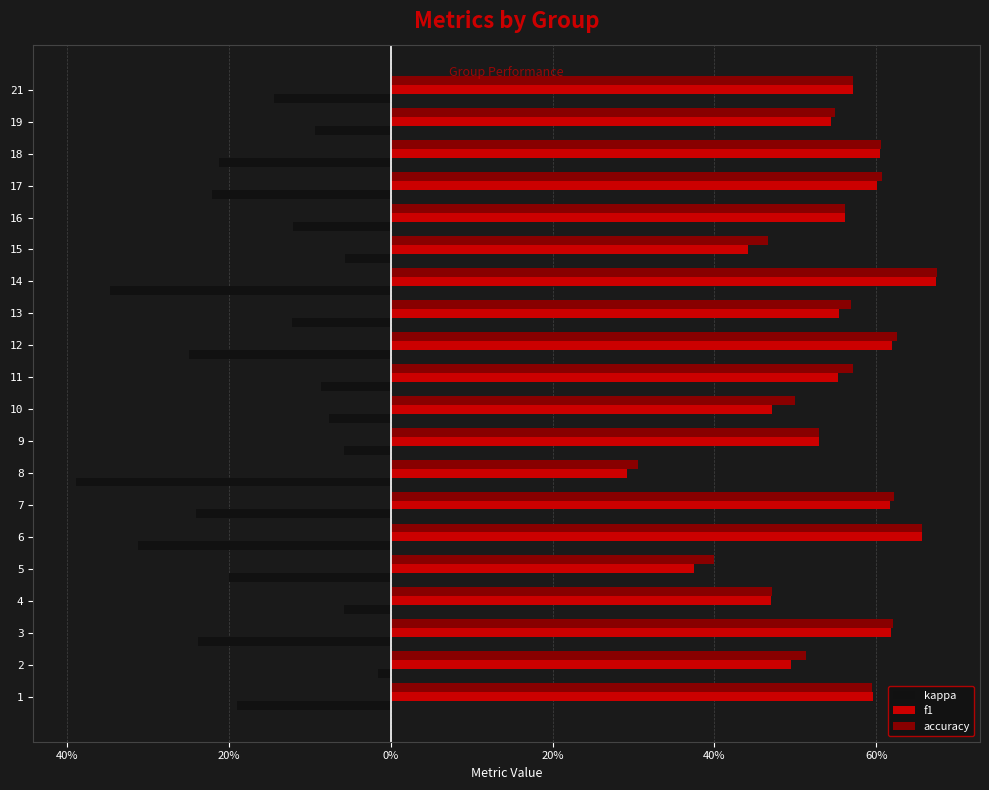

How many series are shown in this chart?

3